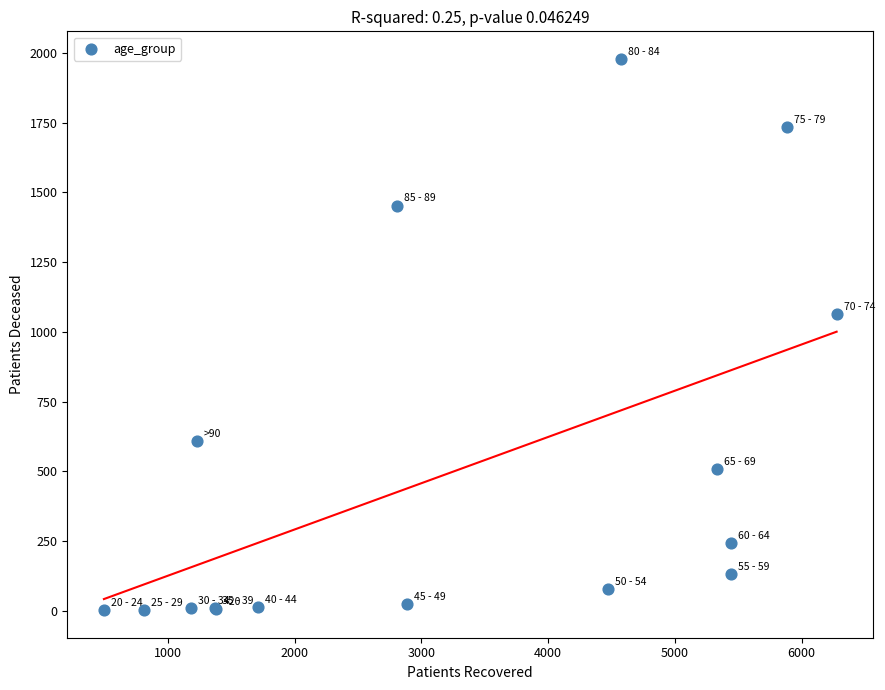

What Y value in the scatter plot is closest to 990?

1065